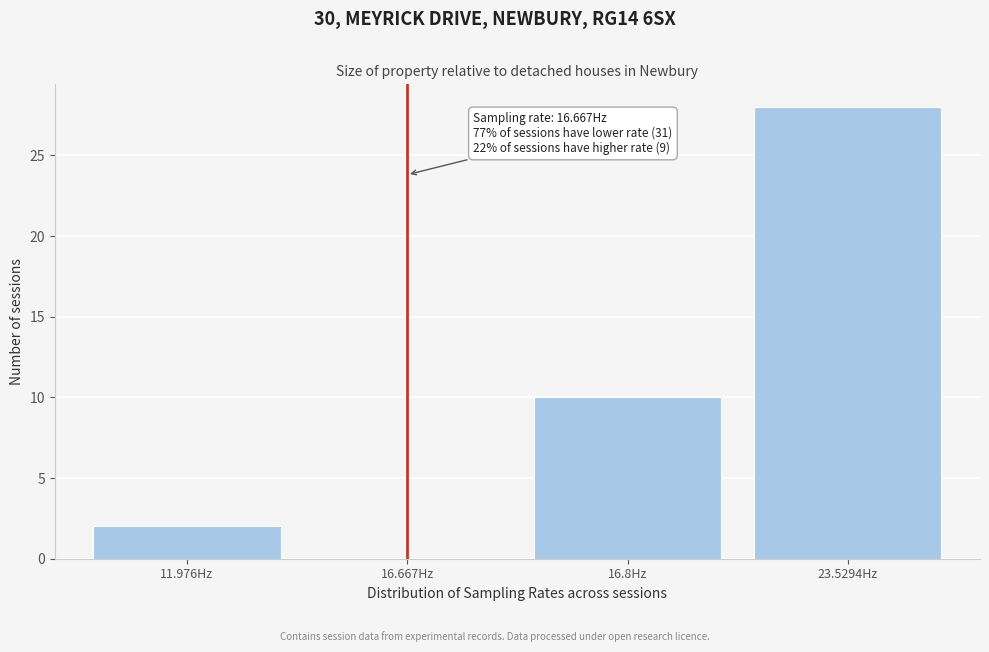

Reading left to right, transcribe all the data shown in this chart.

11.976Hz=2	16.667Hz=0	16.8Hz=10	23.5294Hz=28